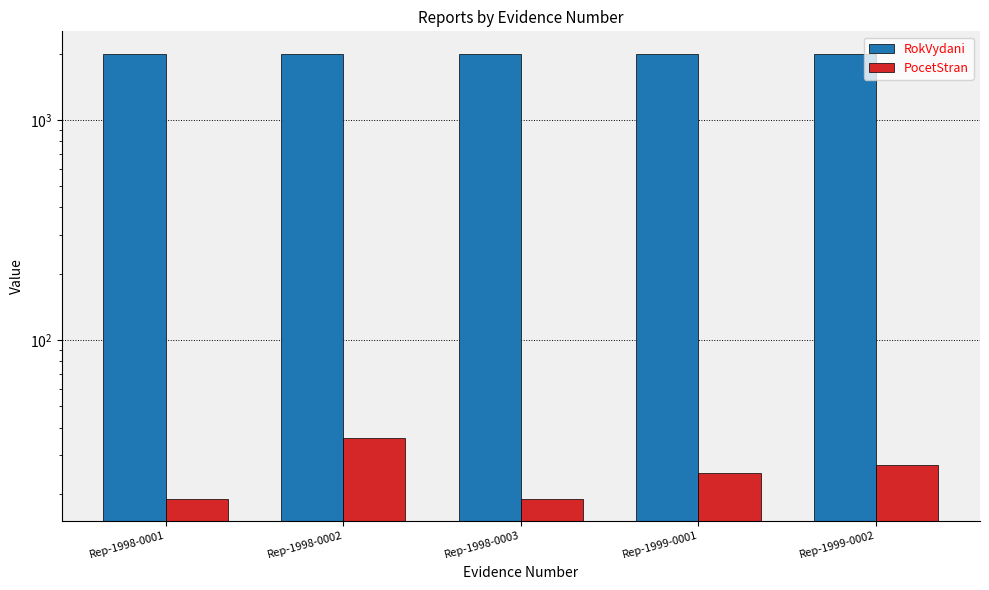

Which category has the lowest value in the PocetStran series?

Rep-1998-0001